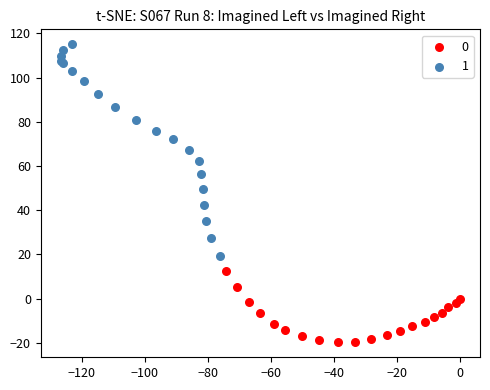

Which series contains the highest Y value?

1